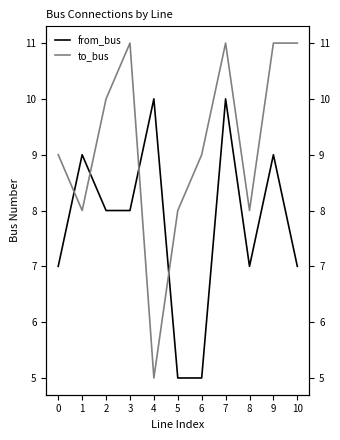

At which category does from_bus reach its first local peak?

1